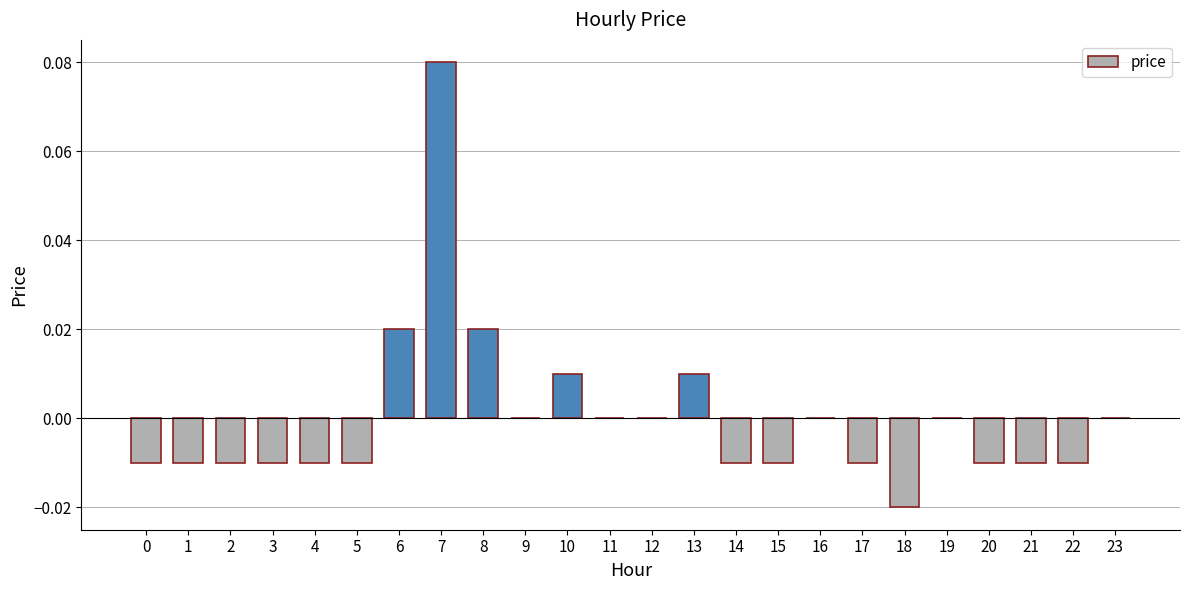

At which category does the chart reach its peak across all series?

7